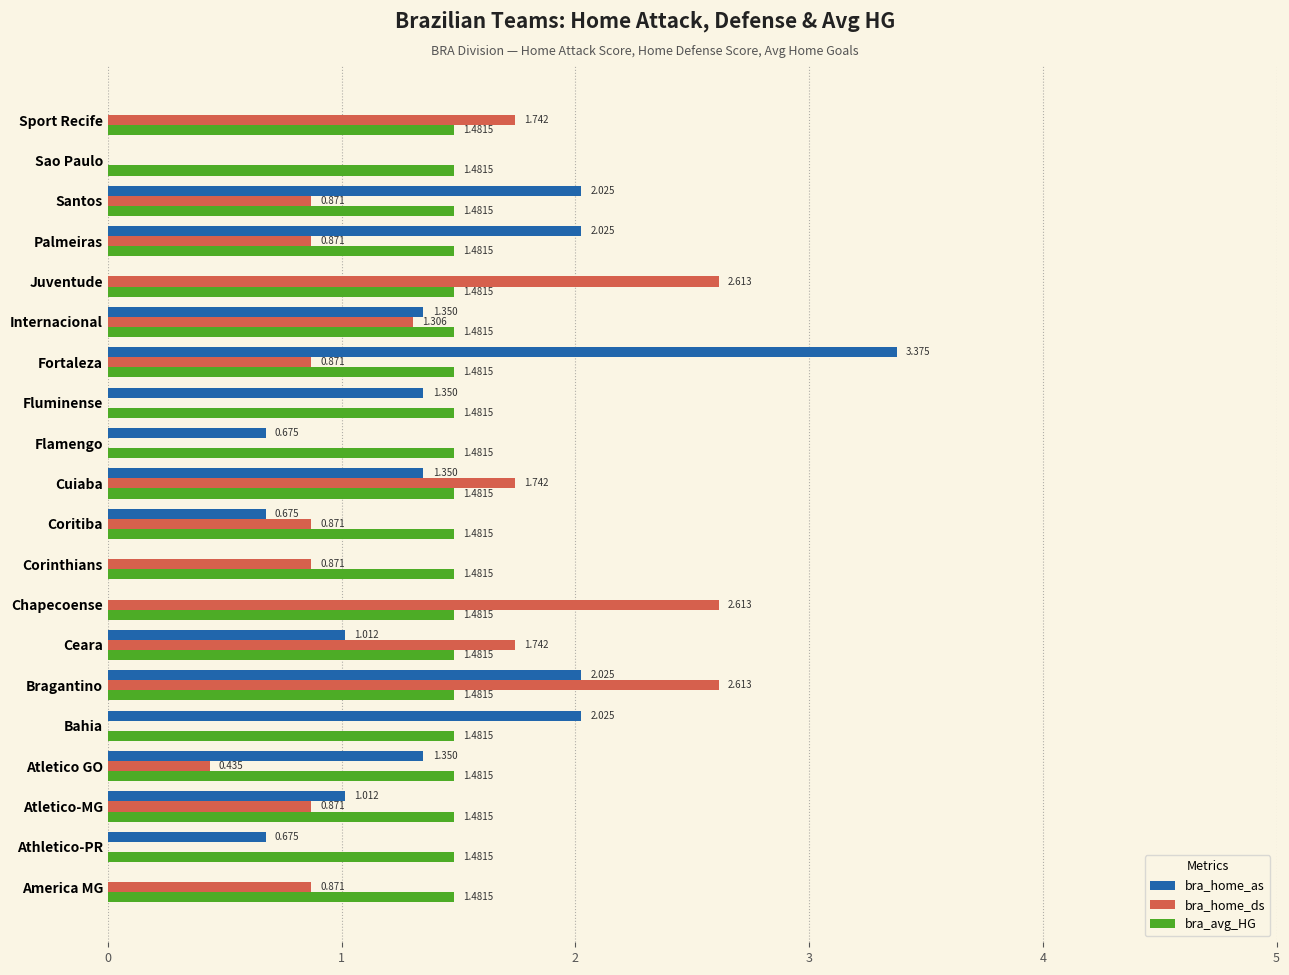

Is the value of bra_home_as at Corinthians greater than the value of bra_home_ds at Palmeiras?

No